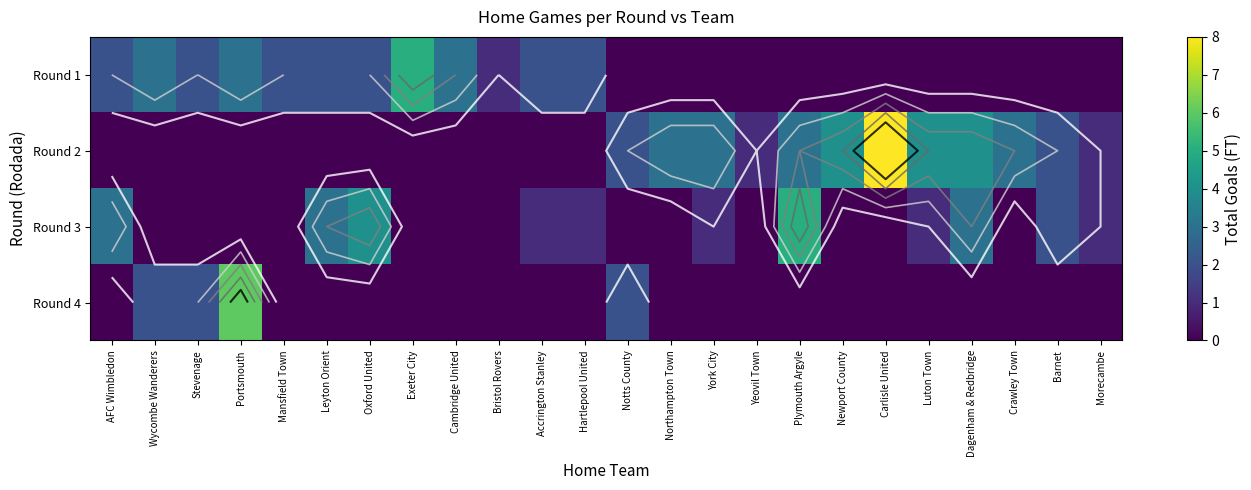

Rank the series at Accrington Stanley from highest to lowest value.

Round 1, Round 3, Round 2, Round 4